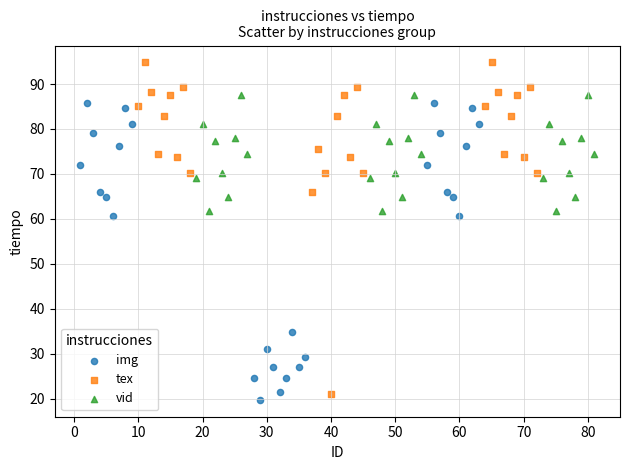

Which series has the largest Y range (max minus min)?

tex